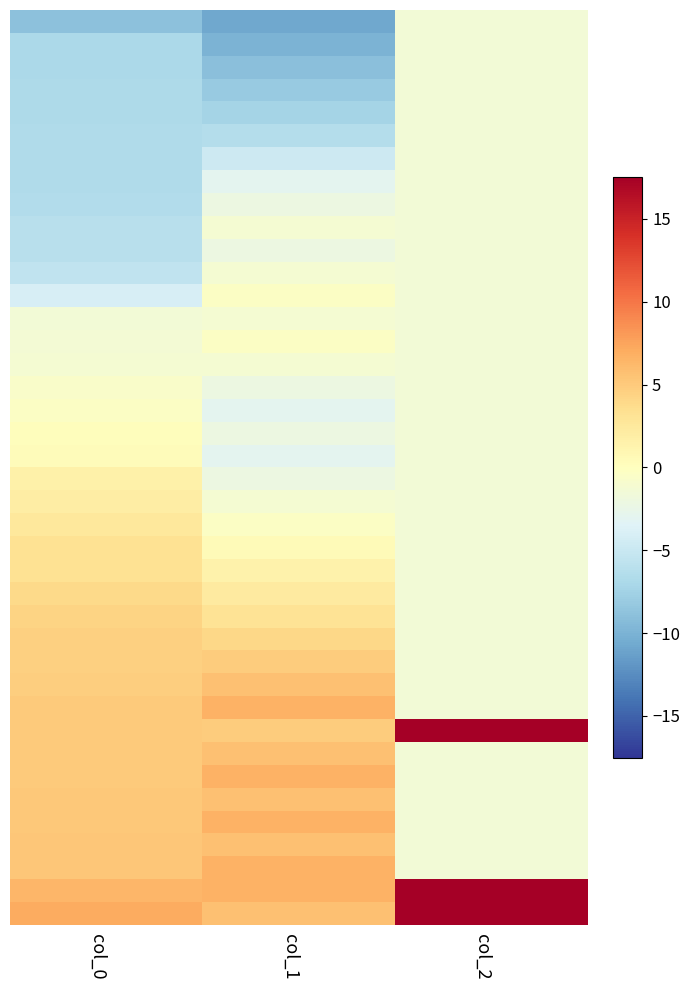

How many distinct data groups are displayed?

40